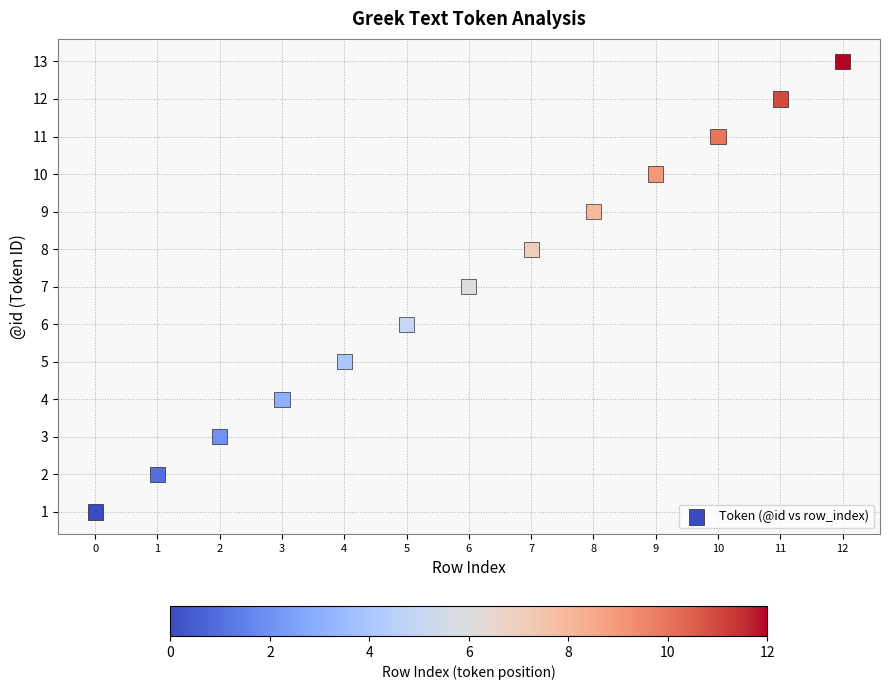

What is the range of Y values (max minus min)?

12